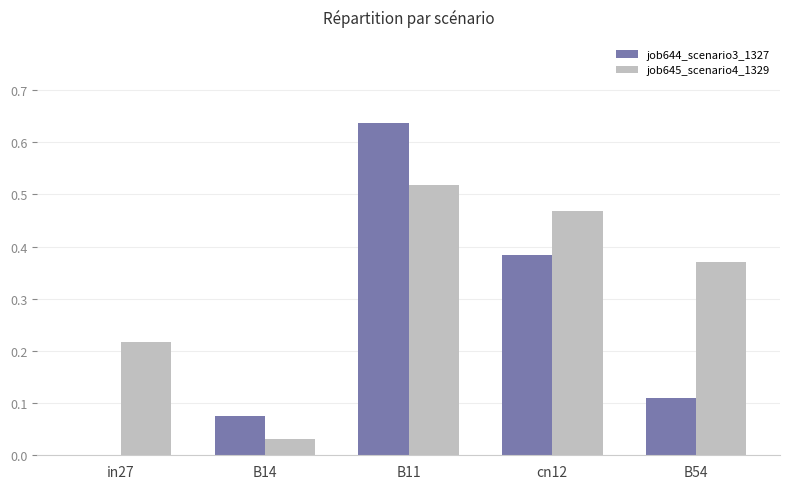

Which series has the largest range (max minus min)?

job644_scenario3_1327